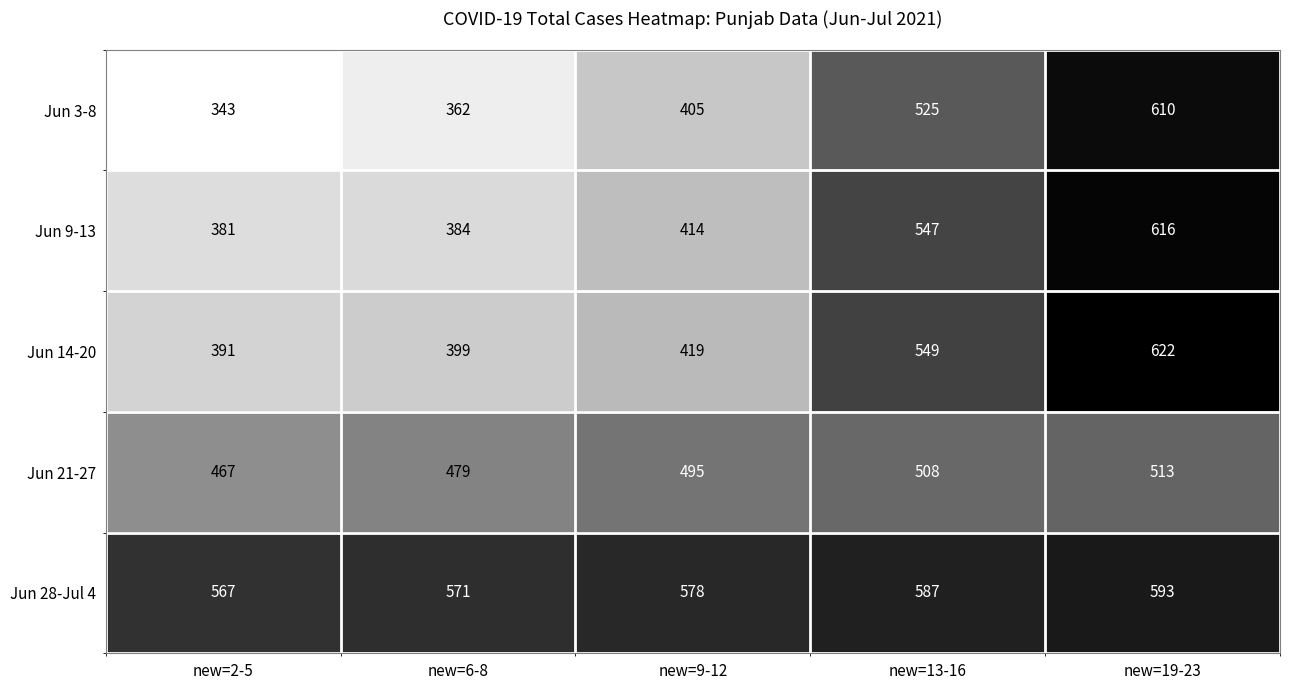

Which series has the largest range (max minus min)?

Jun 3-8